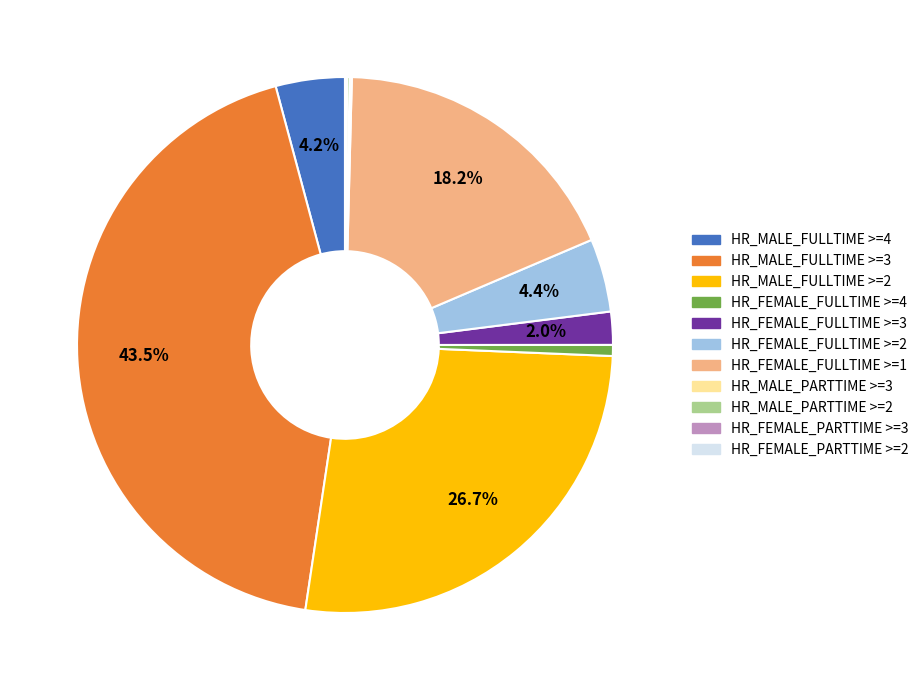

What percentage is NOT represented by HR_FEMALE_FULLTIME >=3?

98.0%